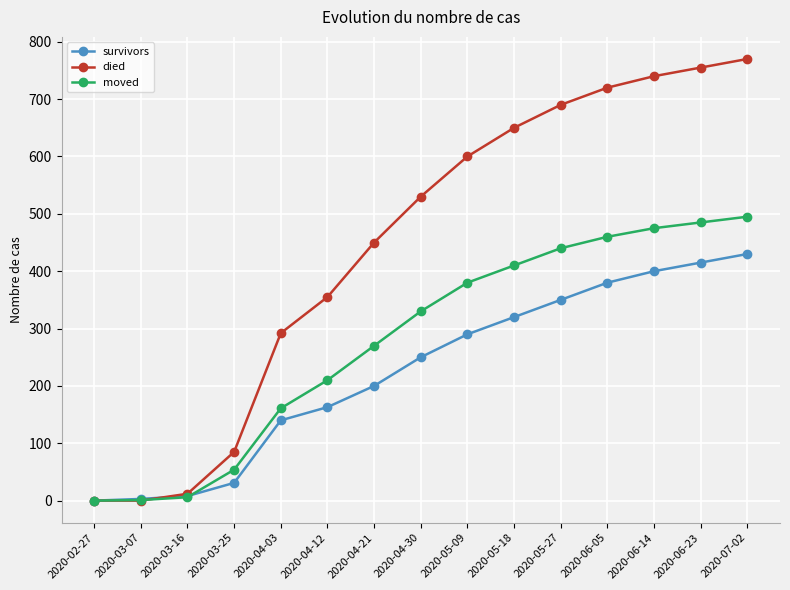

What position from the right is 2020-04-12?

10